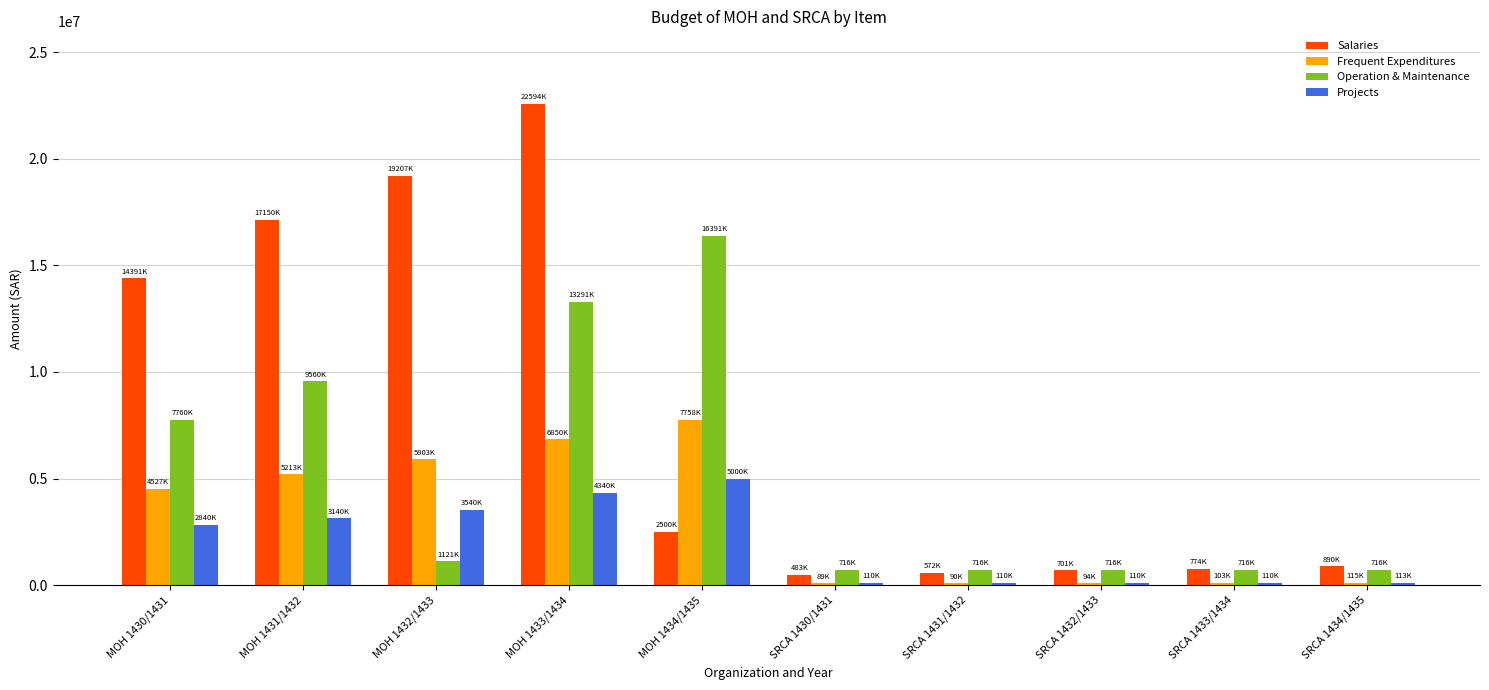

List the series in order of their overall mean, lowest first.

Projects, Frequent Expenditures, Operation & Maintenance, Salaries